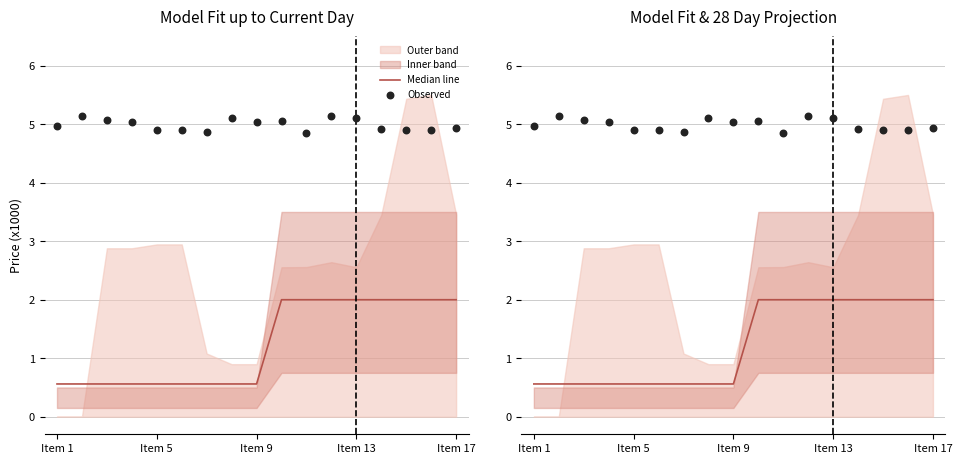

Is the value of Observed at Item 5 greater than the value of Median line at Item 5?

Yes